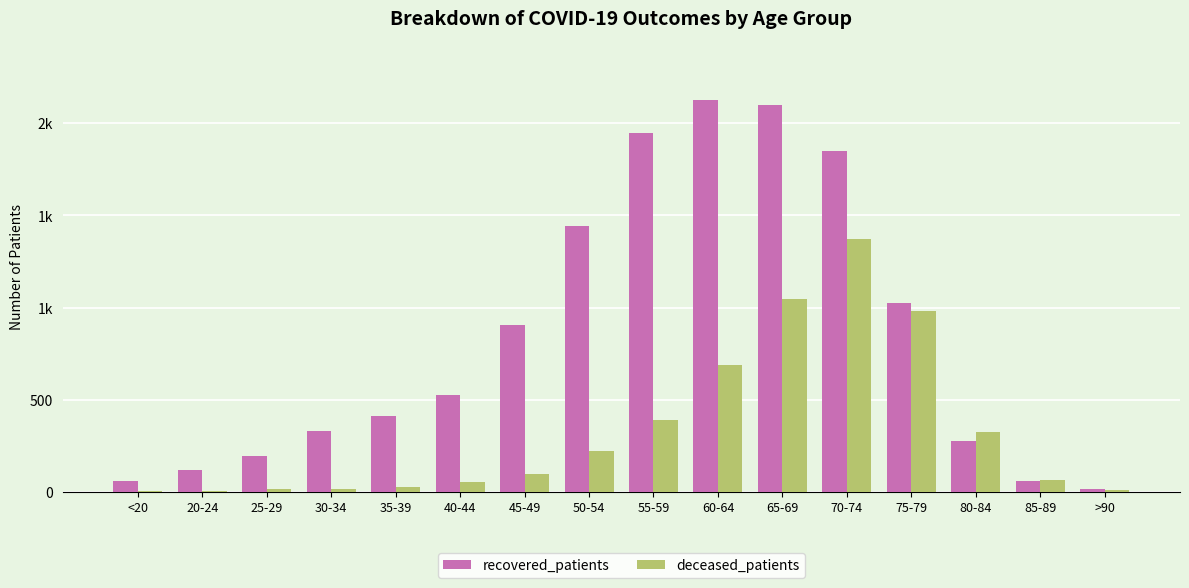

Are the bars horizontal?

No